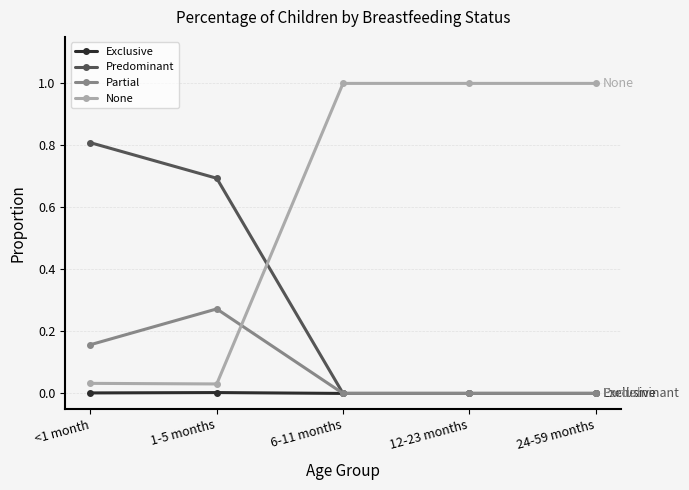

What is the total value across all series at 24-59 months?

1.0